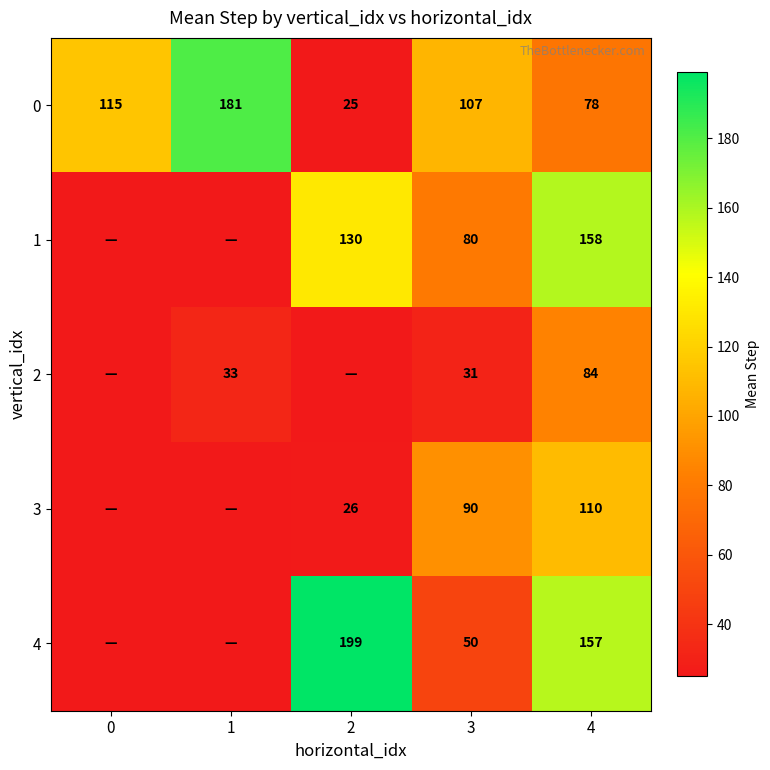

What is the difference between the maximum and minimum values in the 0 series?

156